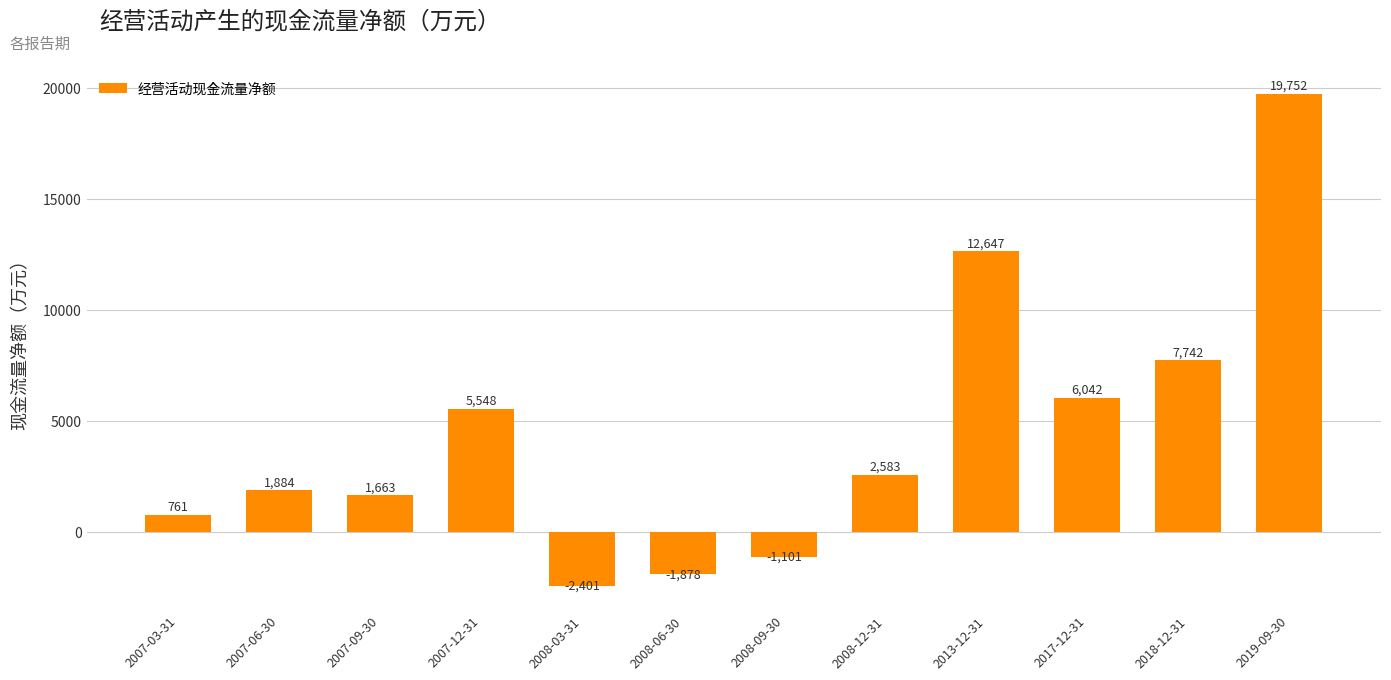

True or false: the data shows 12647 at 2013-12-31.

True